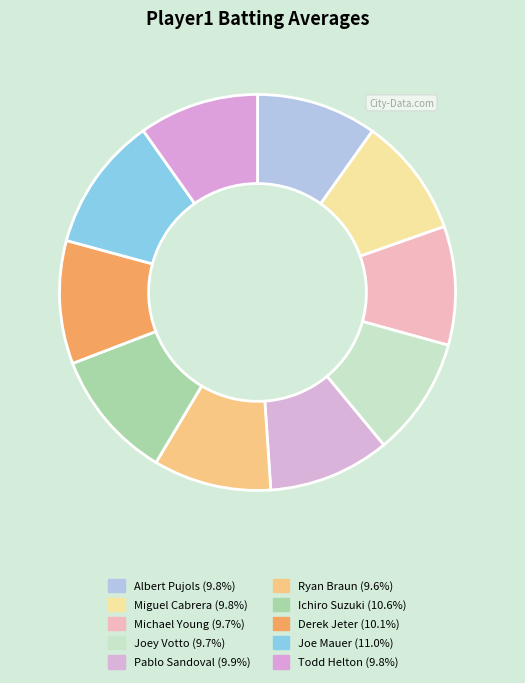

How many slices are in this pie chart?

10